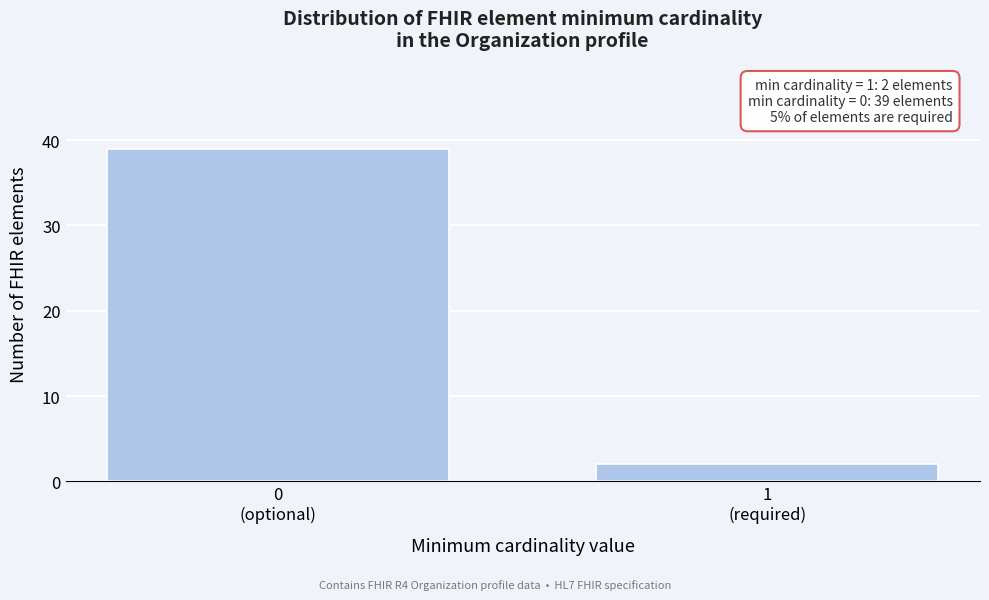

Reading left to right, extract all data points from this chart.

39	2